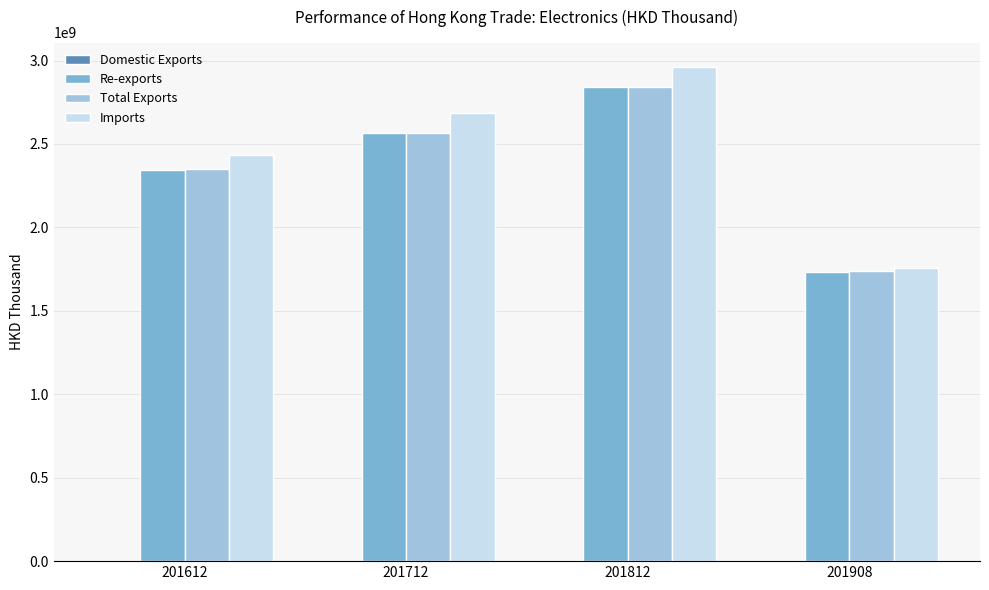

Which series changed the most between 201712 and 201812?

Re-exports